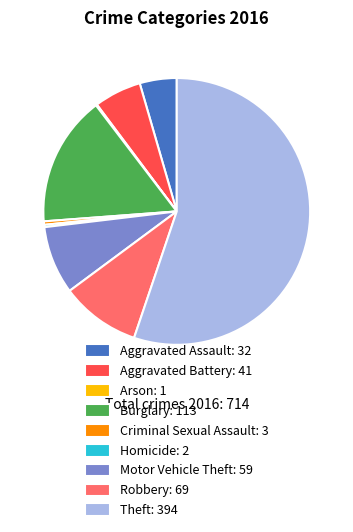

Does Aggravated Assault: 32 account for over 50% of the chart?

No